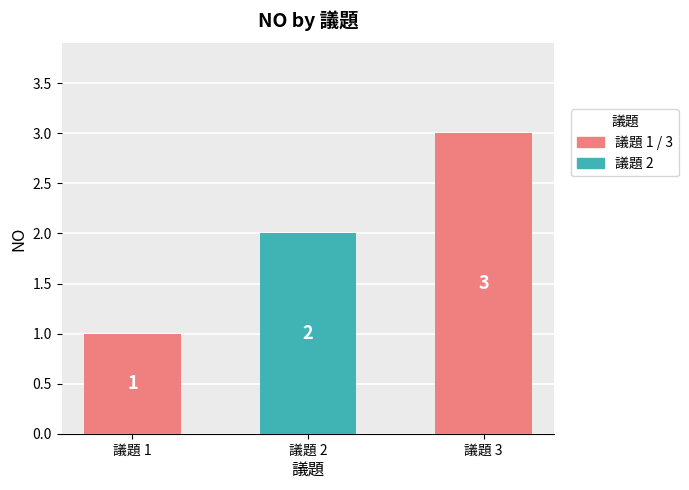

Approximately how many times larger is the value at 議題 1 compared to 議題 2?

0.5